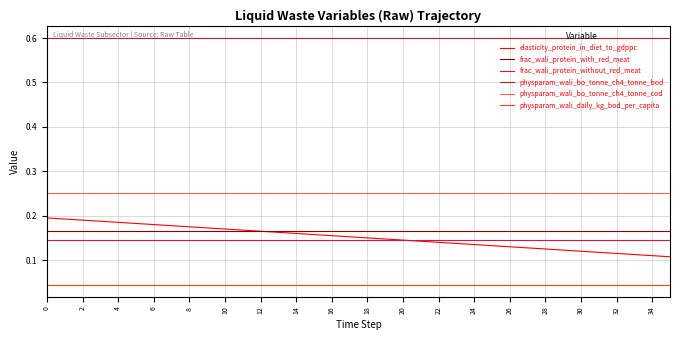

Which series has the largest total across all categories?

physparam_wali_bo_tonne_ch4_tonne_bod